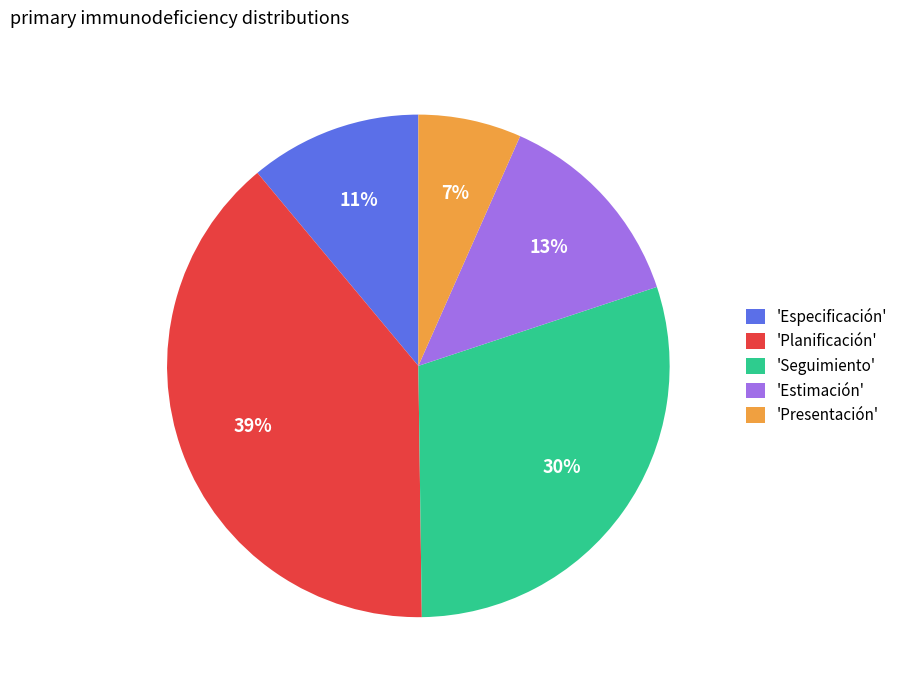

Approximately how many times larger is the value at 'Especificación' compared to 'Seguimiento'?

0.4